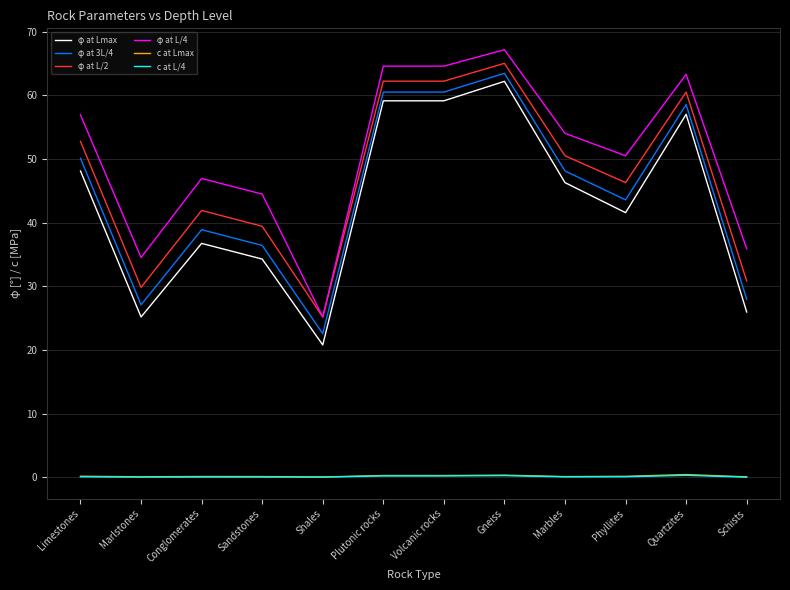

The φ at 3L/4 series shows 44.7 at Schists. True or false?

False